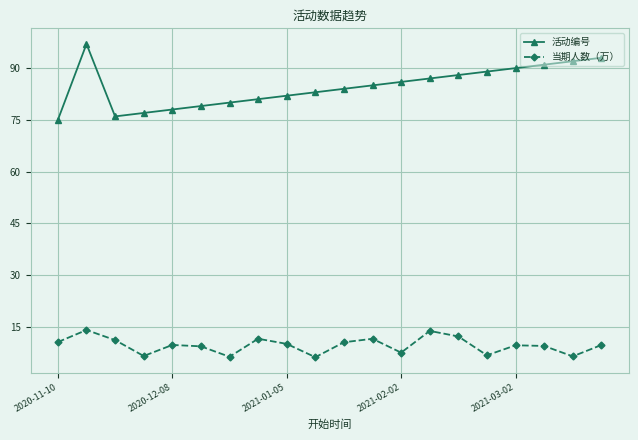

What is the value of the 当期人数（万） point at the 10th from the left?

6.2